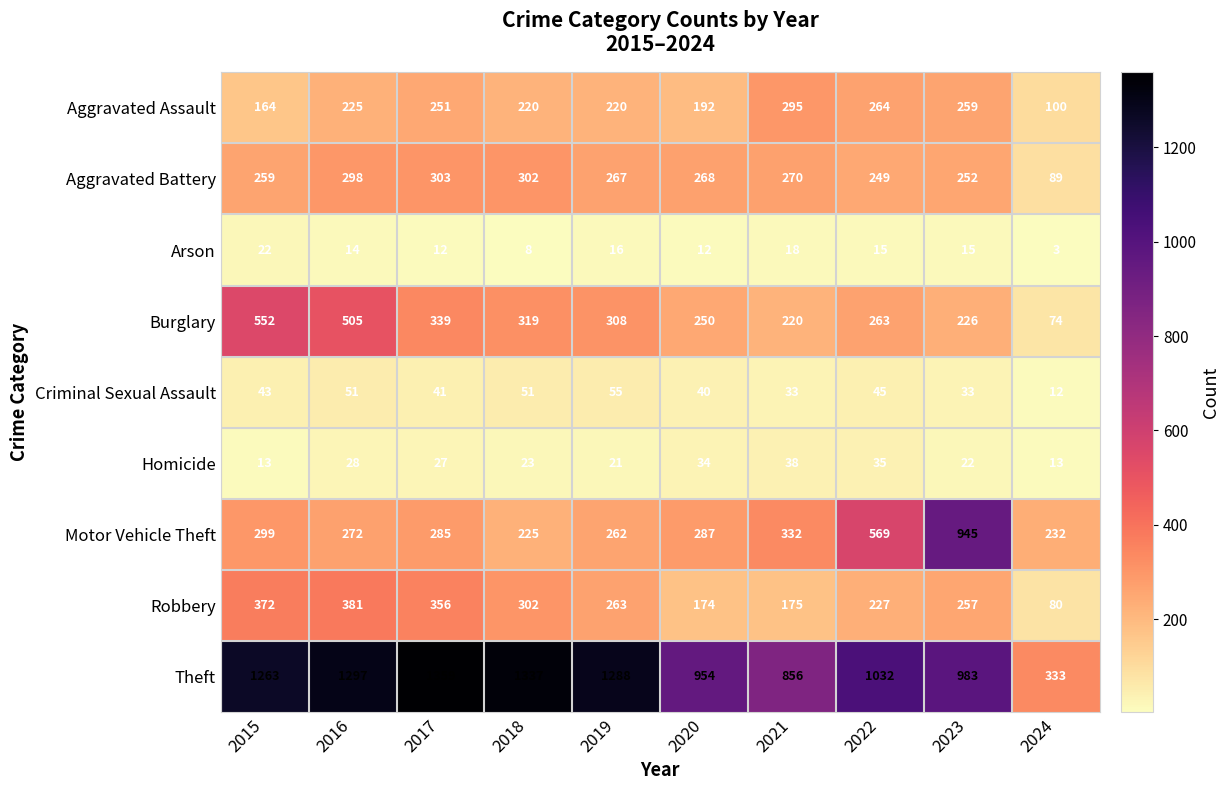

At which category is the sum across all series the highest?

2016